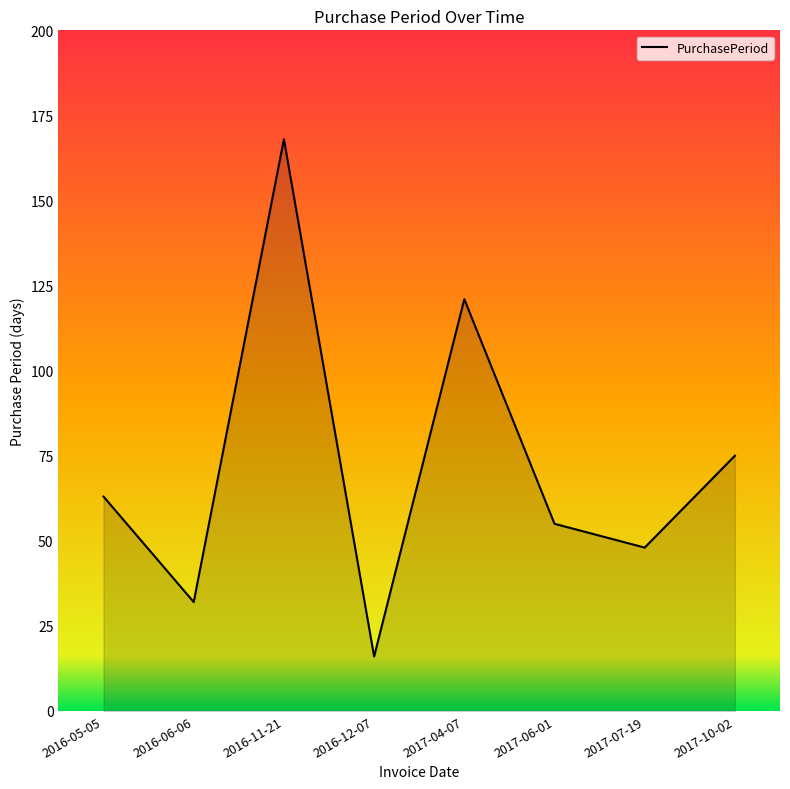

What is the change in value from 2016-05-05 to 2017-06-01?

-8